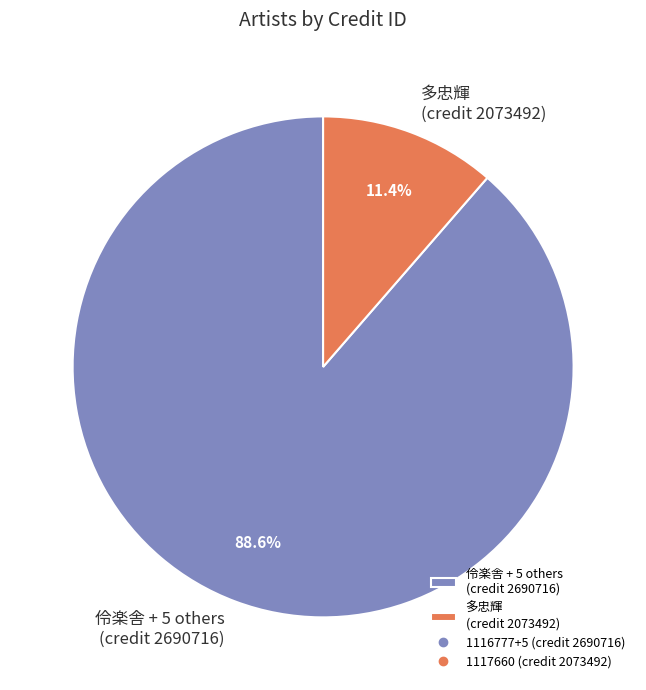

Between 伶楽舎 + 5 others (credit 2690716) and 多忠輝 (credit 2073492), which is larger?

伶楽舎 + 5 others (credit 2690716)